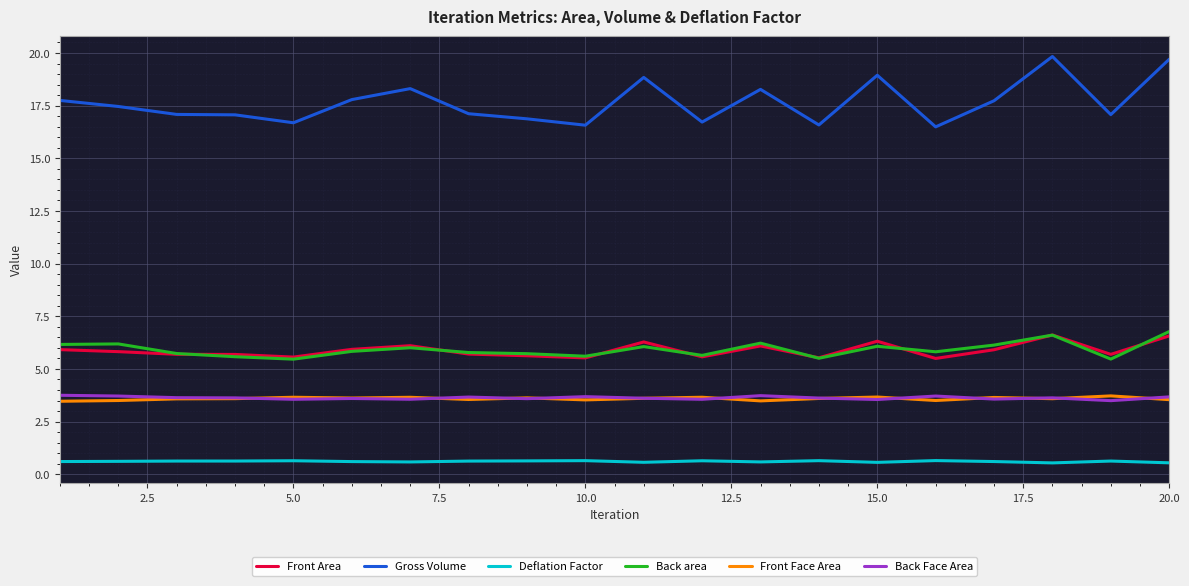

Which series has the largest range (max minus min)?

Gross Volume